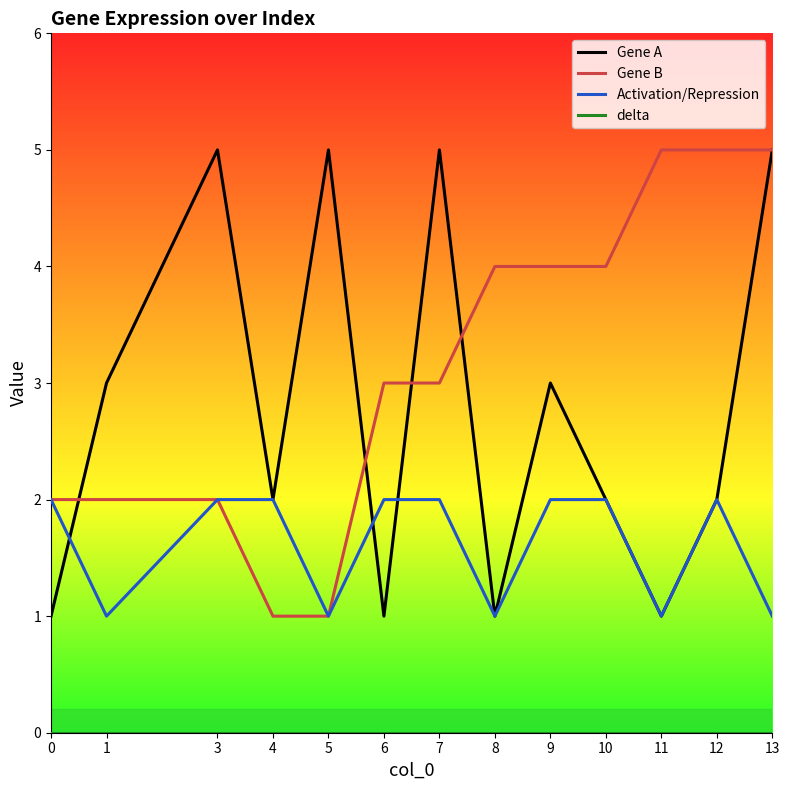

The value of Gene B at 8 is 4. True or false?

True